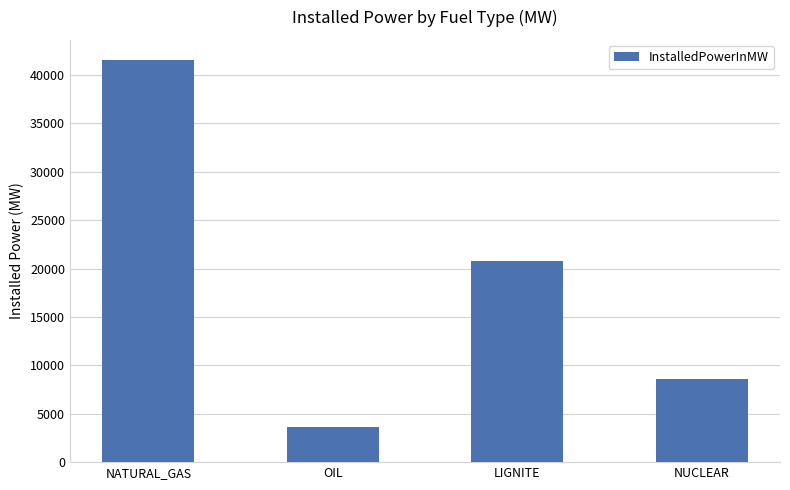

What is the smallest value displayed?

3652.9